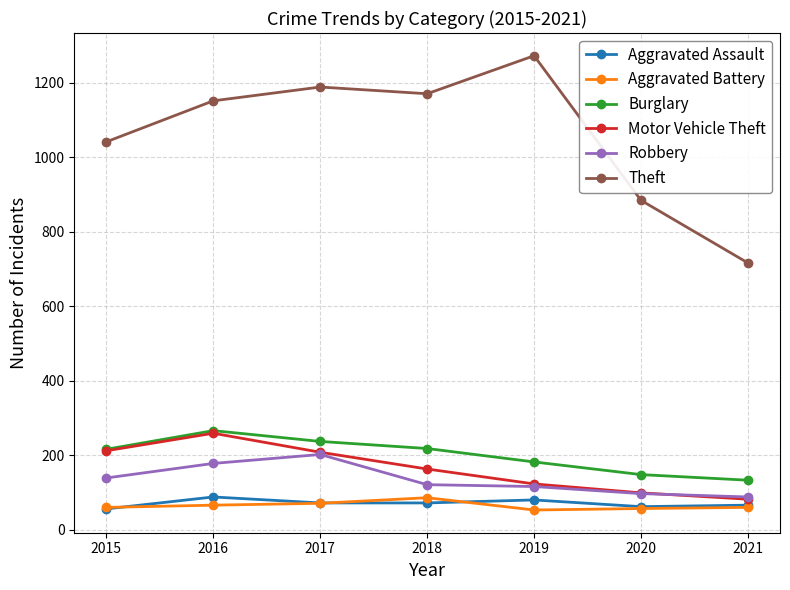

Does the chart display data point markers on the line(s)?

Yes